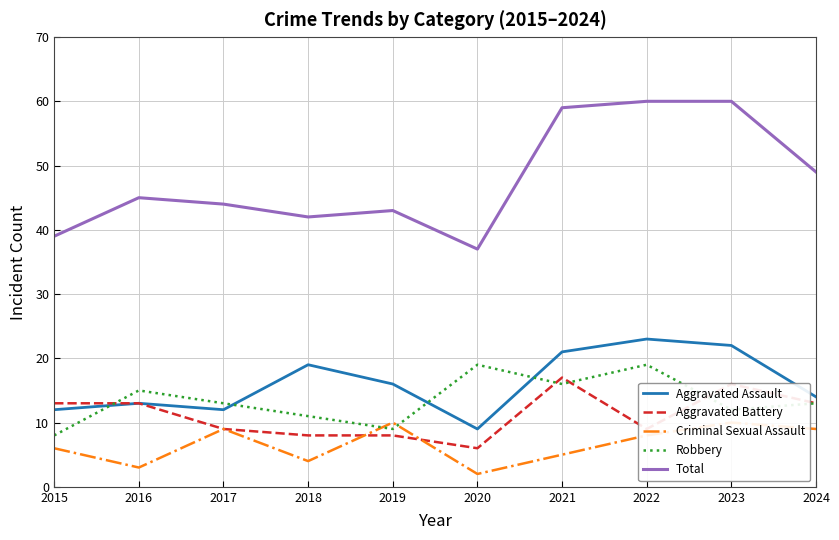

What is the value of the Robbery point at the 9th from the left?

12